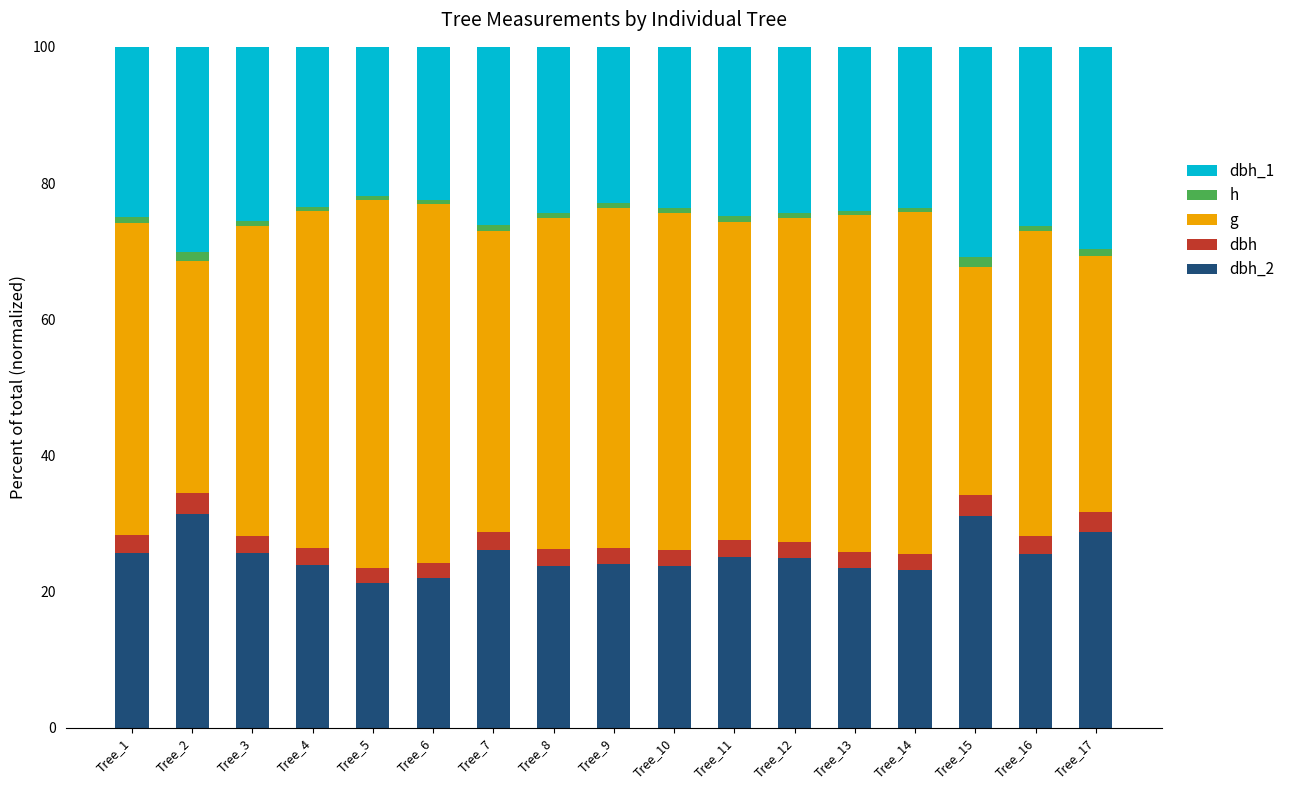

Rank the series by their maximum value, from lowest to highest.

h, dbh, dbh_1, dbh_2, g